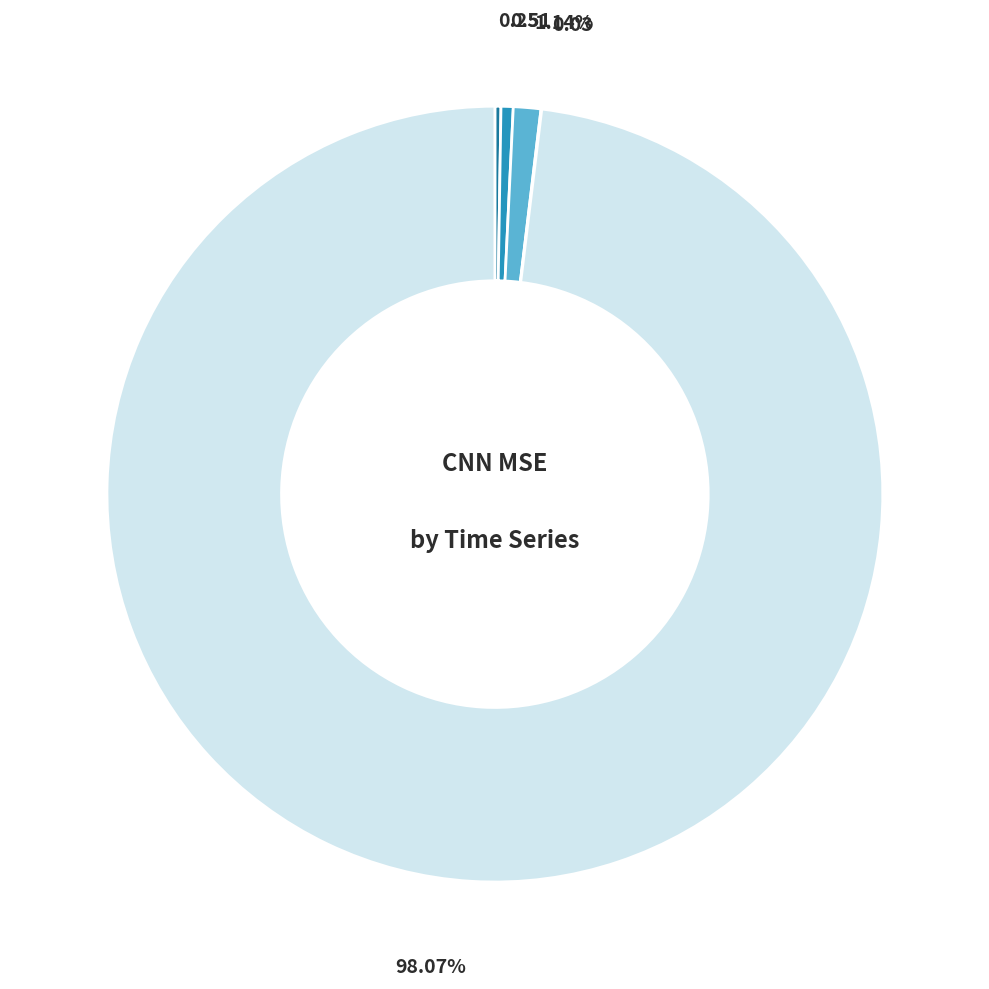

Is there any slice that represents more than half of the pie?

Yes